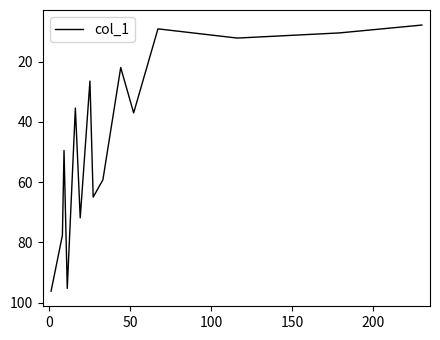

What is the minimum value shown in the chart?

7.9